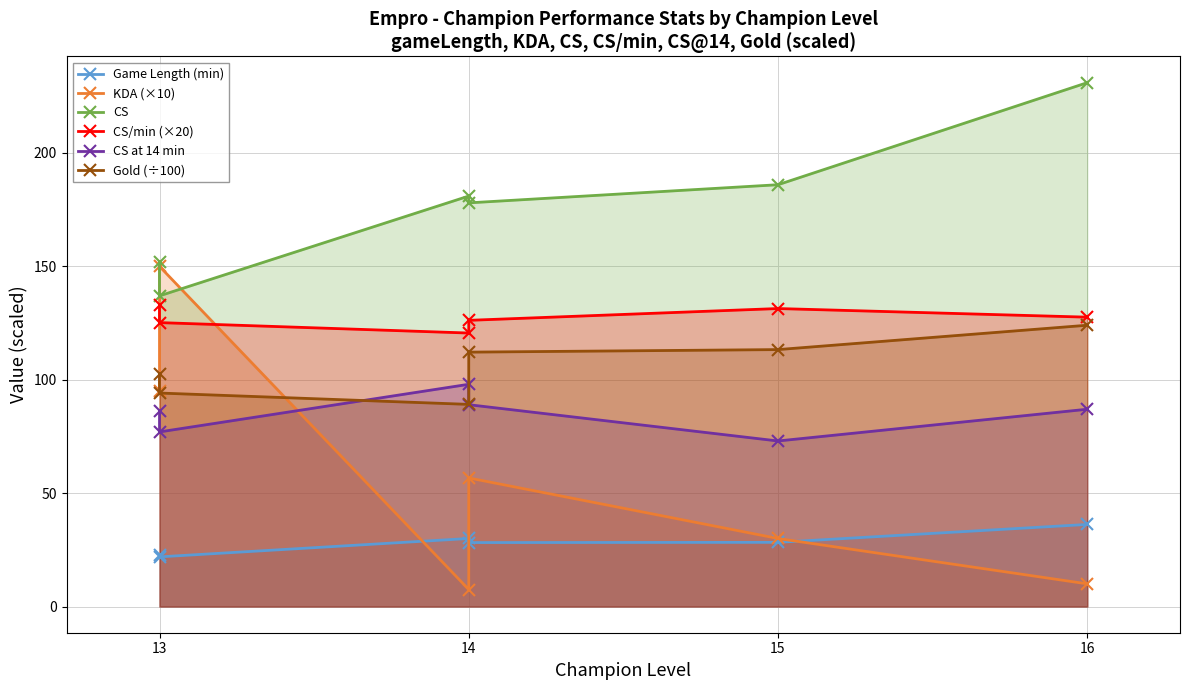

What is the value of the CS/min (×20) point at the 4th from the left?

126.2